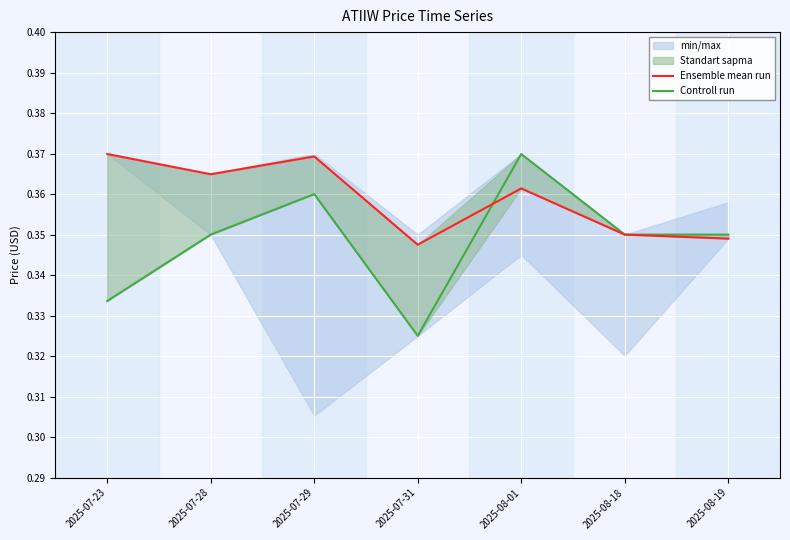

Reading left to right, what are all the values shown in this chart?

Ensemble mean run: 0.4	0.4	0.4	0.3	0.4	0.3	0.3
Controll run: 0.3	0.3	0.4	0.3	0.4	0.3	0.3